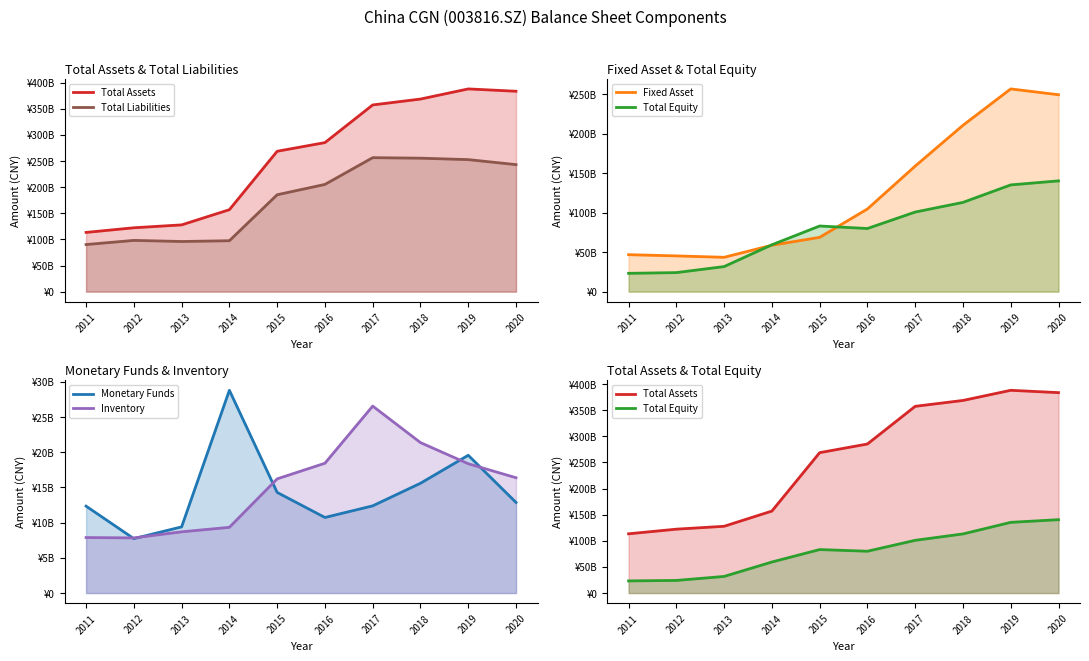

Count the number of data series in this chart.

6